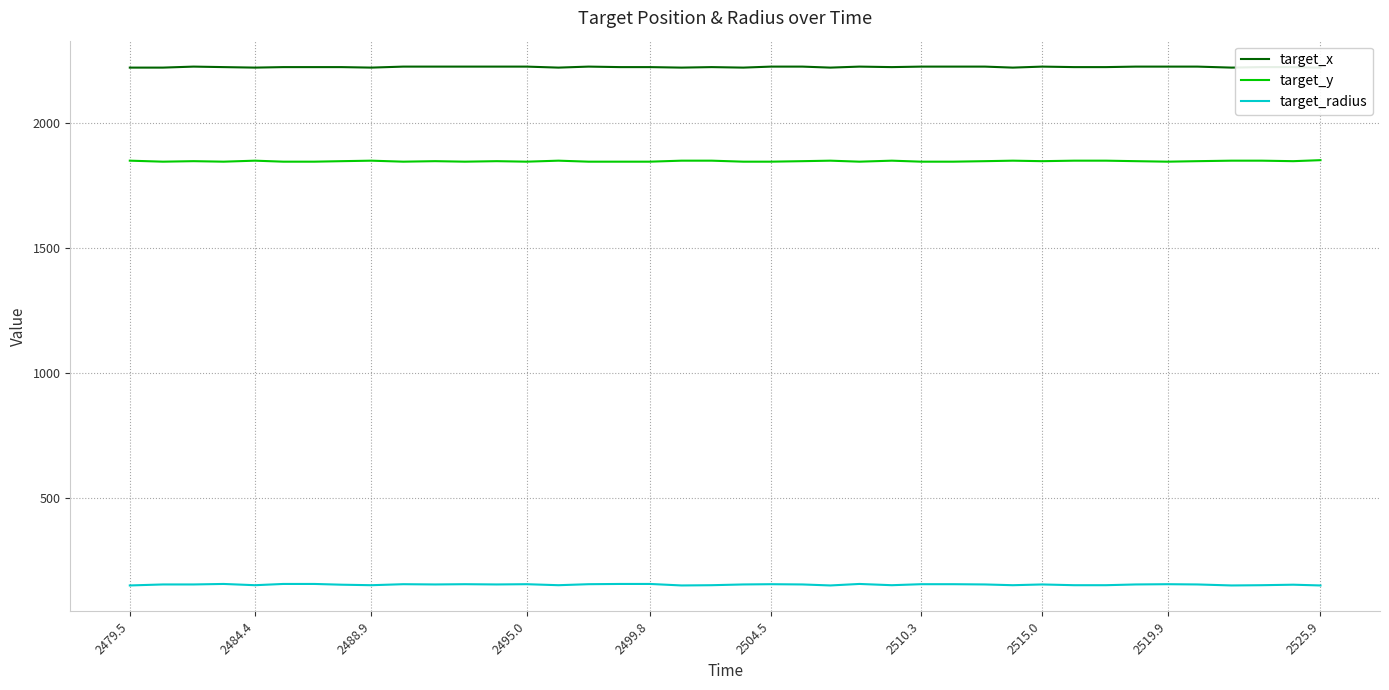

What are all the series names shown in the legend?

target_x, target_y, target_radius